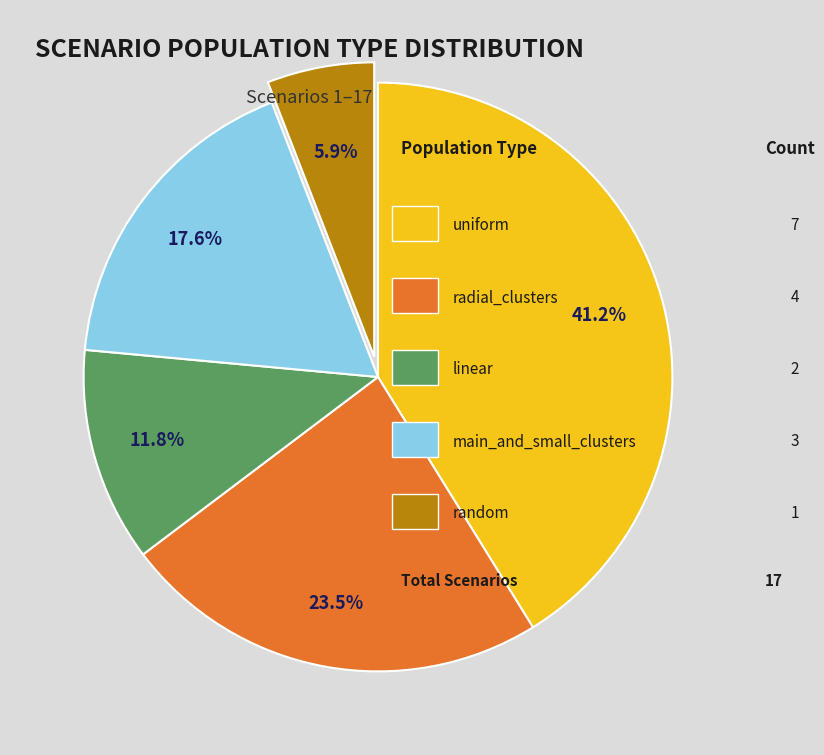

Count the number of slices in the pie.

5